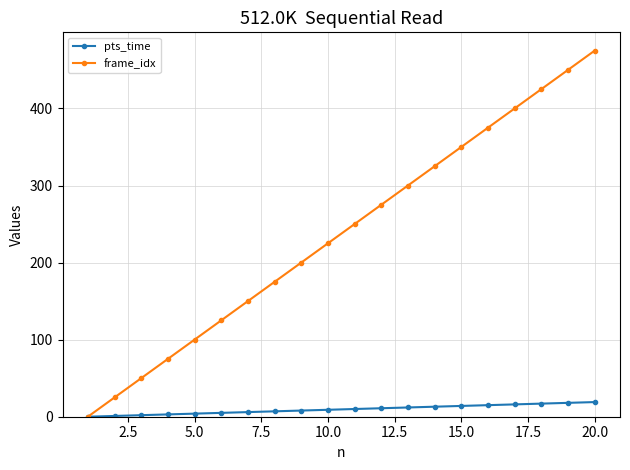

Rank the series by their maximum value, from highest to lowest.

frame_idx, pts_time